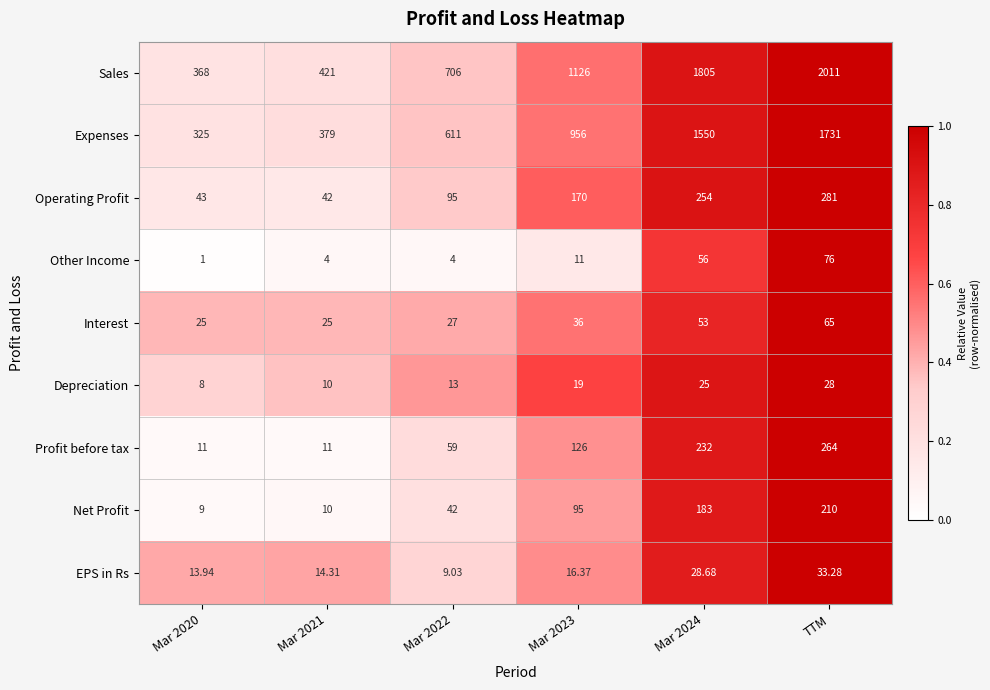

Which series changed the most between Mar 2020 and Mar 2023?

Sales